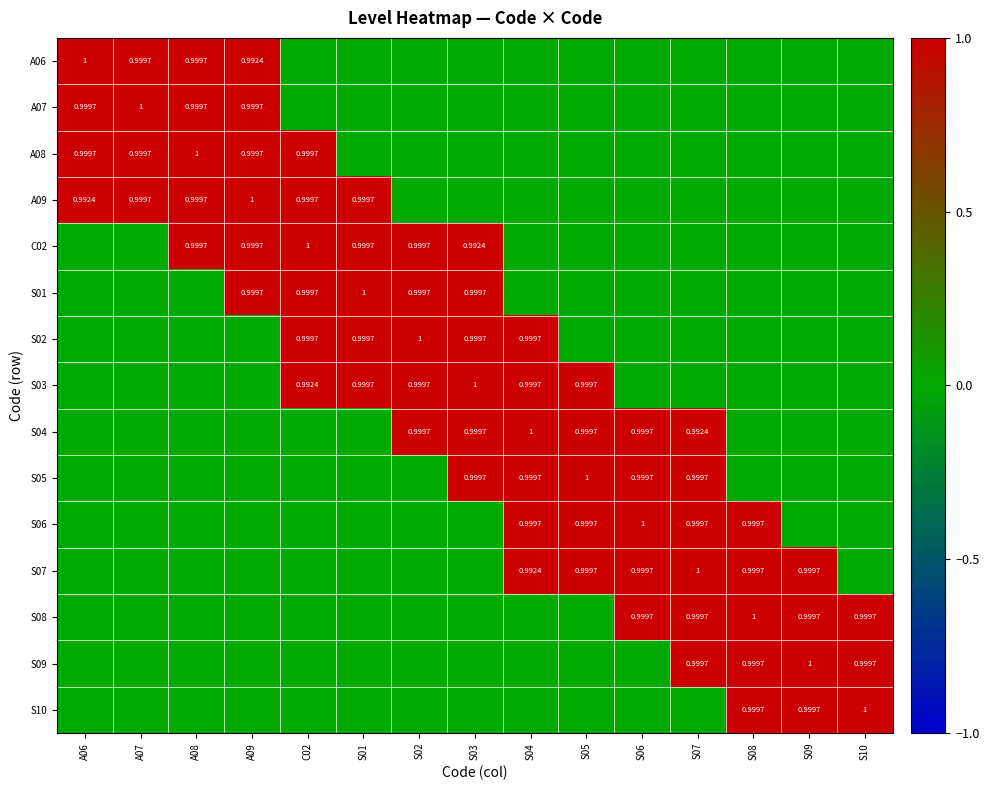

At which category is the sum across all series the highest?

A09